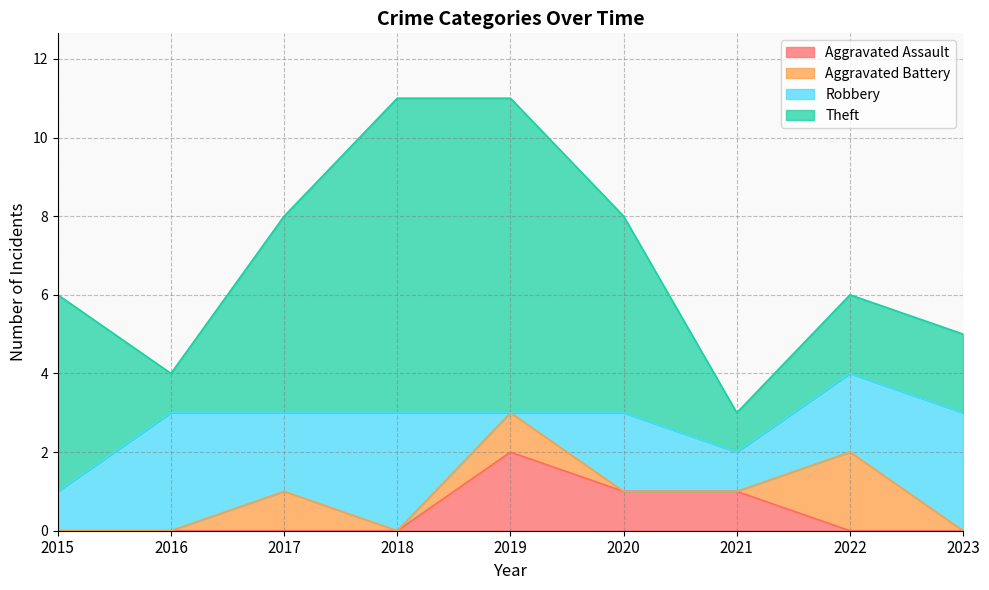

What are all the series names shown in the legend?

Aggravated Assault, Aggravated Battery, Robbery, Theft